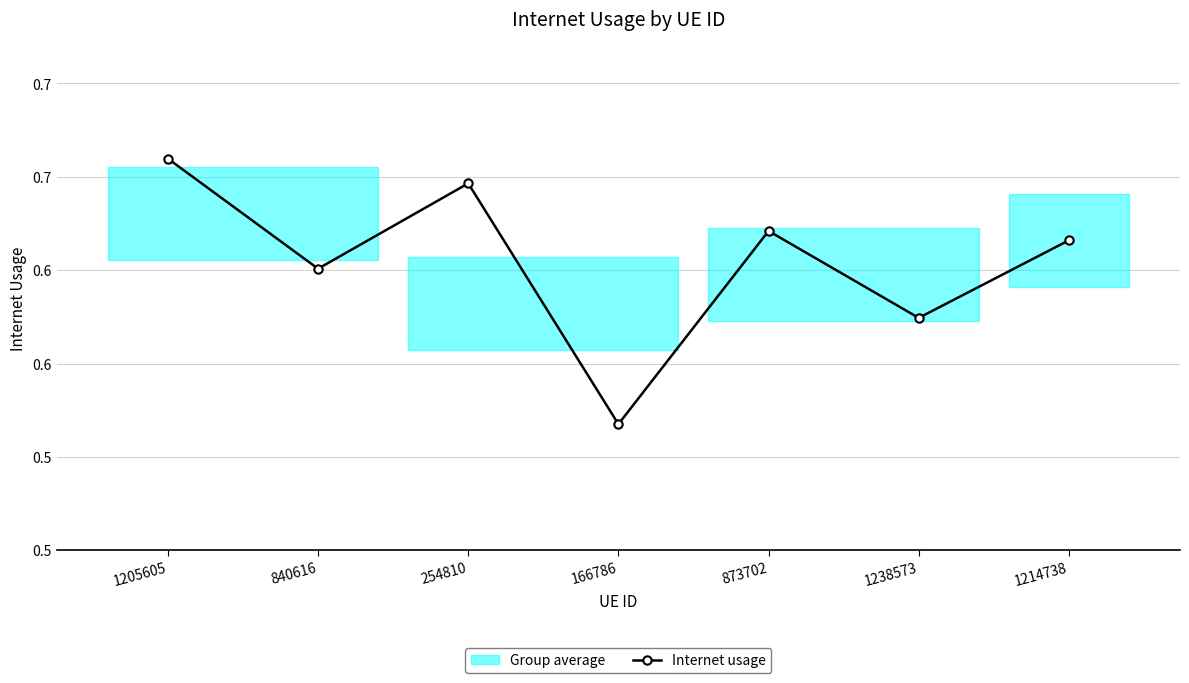

Which has a higher value, 1214738 or 840616?

1214738